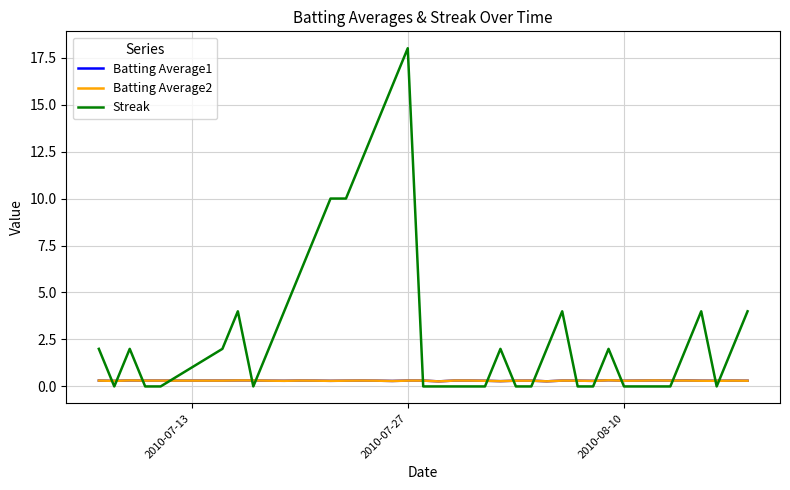

At how many categories does at least one series exceed 7?

7